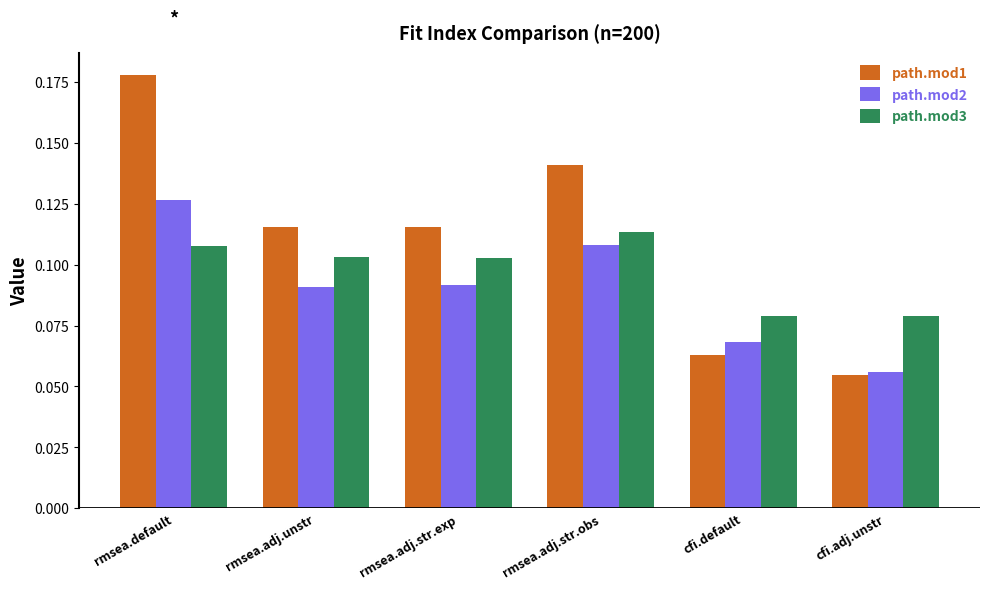

How many path.mod1 values are between 0 and 1?

6